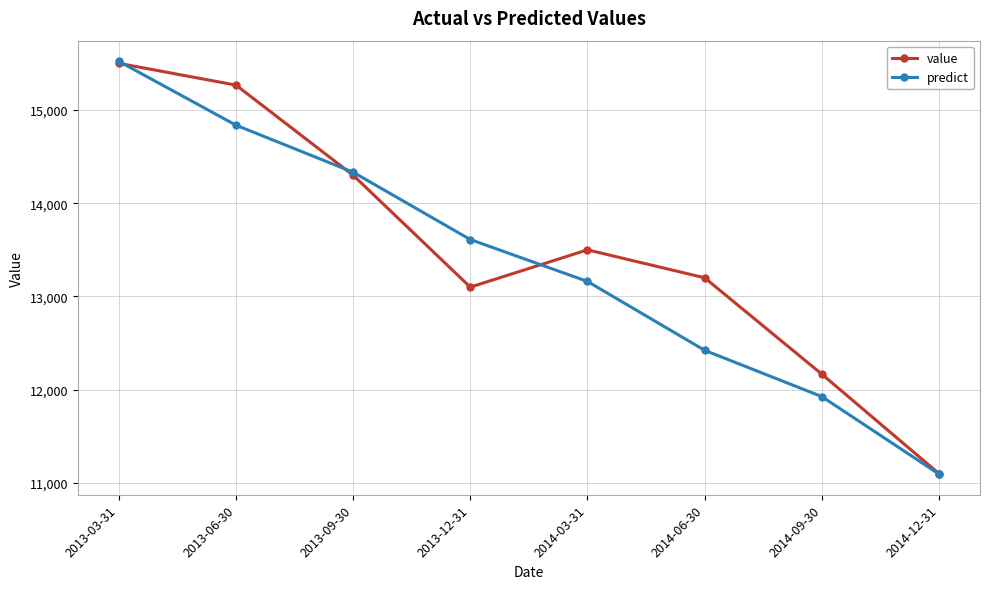

The value series shows 20566.0 at 2013-06-30. True or false?

False